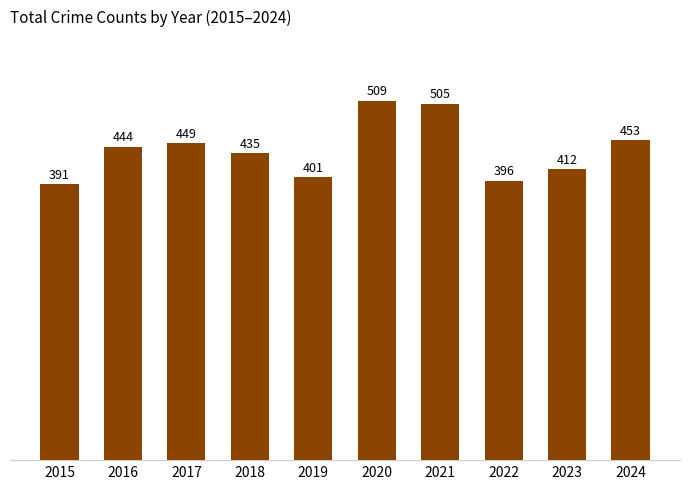

Reading left to right, what are all the values shown in this chart?

2015=391	2016=444	2017=449	2018=435	2019=401	2020=509	2021=505	2022=396	2023=412	2024=453